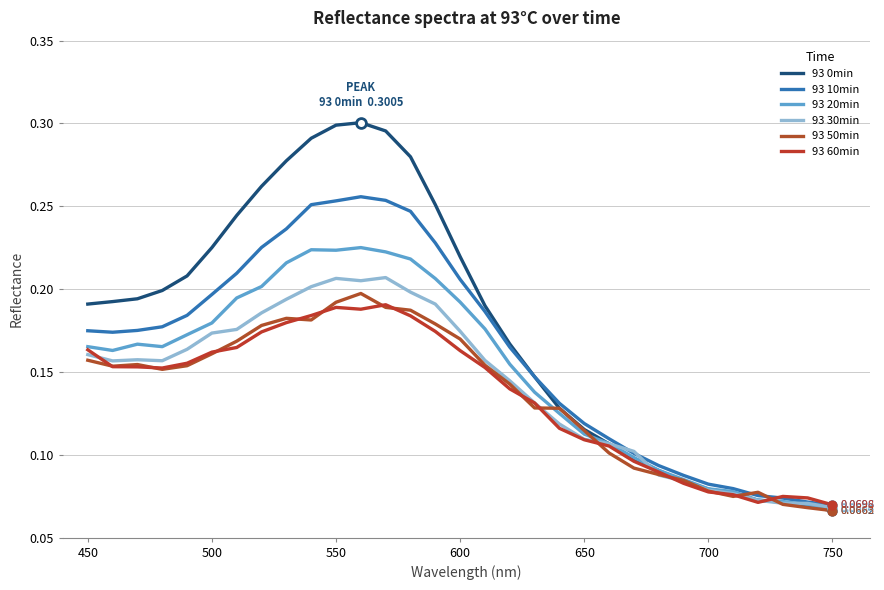

At how many categories does at least one series exceed 0?

31